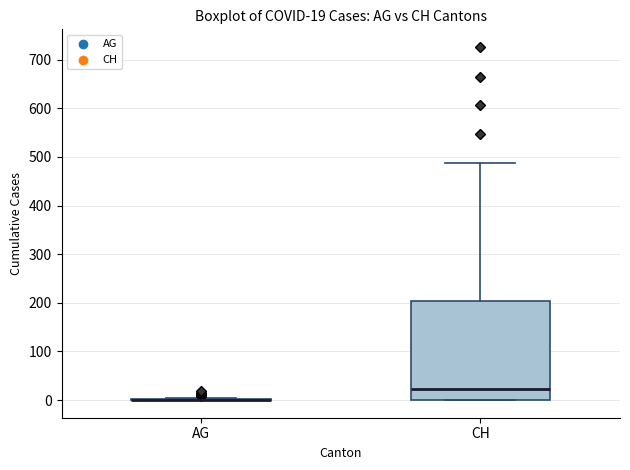

Which box is the tallest, from its lower edge to its upper edge?

CH